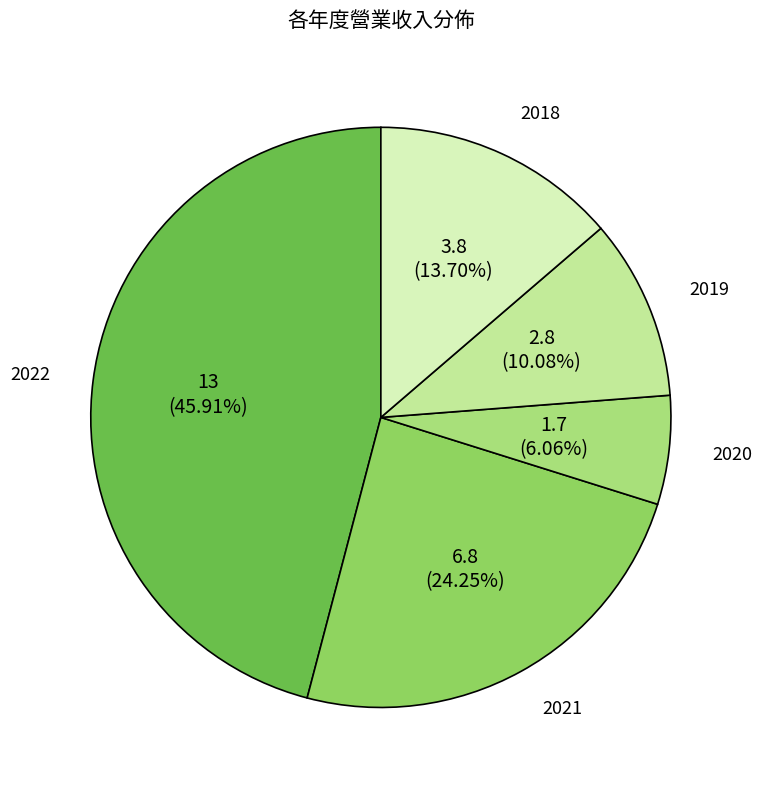

To the nearest percent, what is the combined percentage of 2018 and 2021?

38%